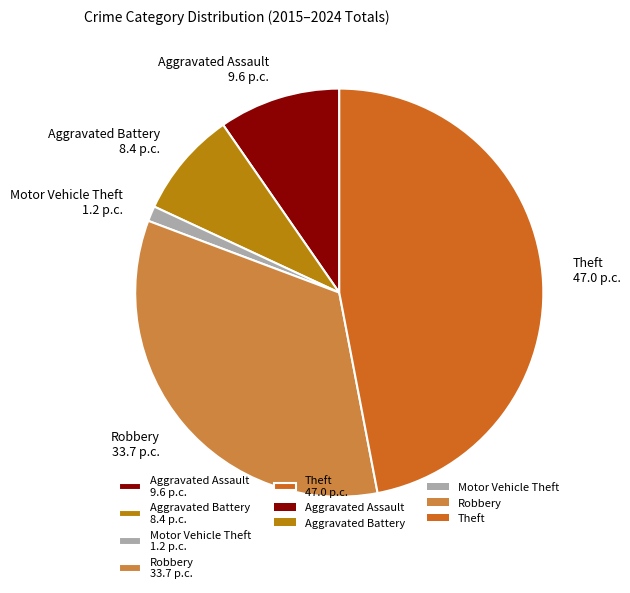

Rank the categories by value from highest to lowest.

Theft, Robbery, Aggravated Assault, Aggravated Battery, Motor Vehicle Theft